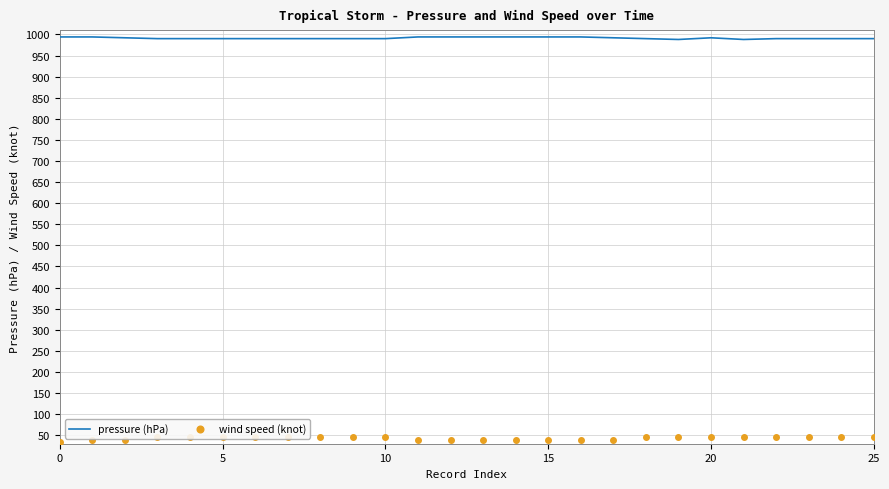

Where is the first local minimum for pressure (hPa)?

19